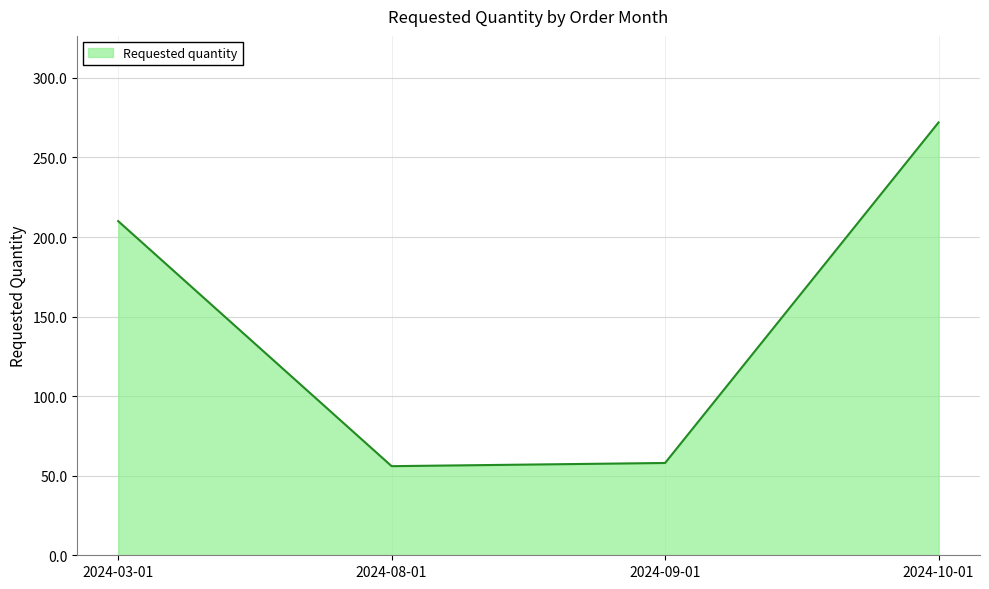

What is the ratio of the value at 2024-08-01 to the value at 2024-10-01?

0.2